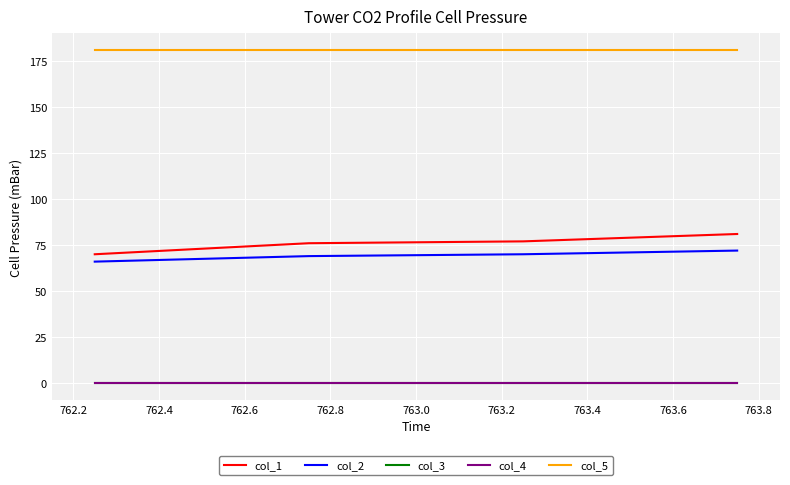

True or false: col_5 and col_1 cross at least once.

False